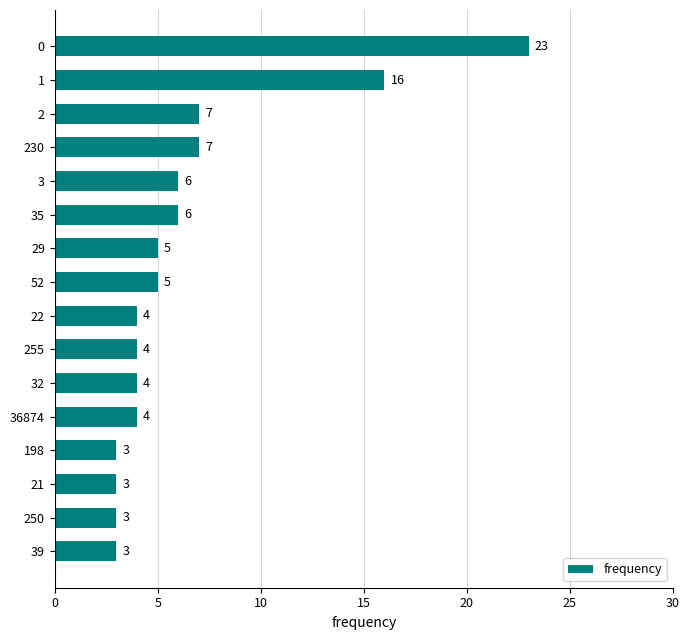

What is the difference between the maximum and minimum values?

20